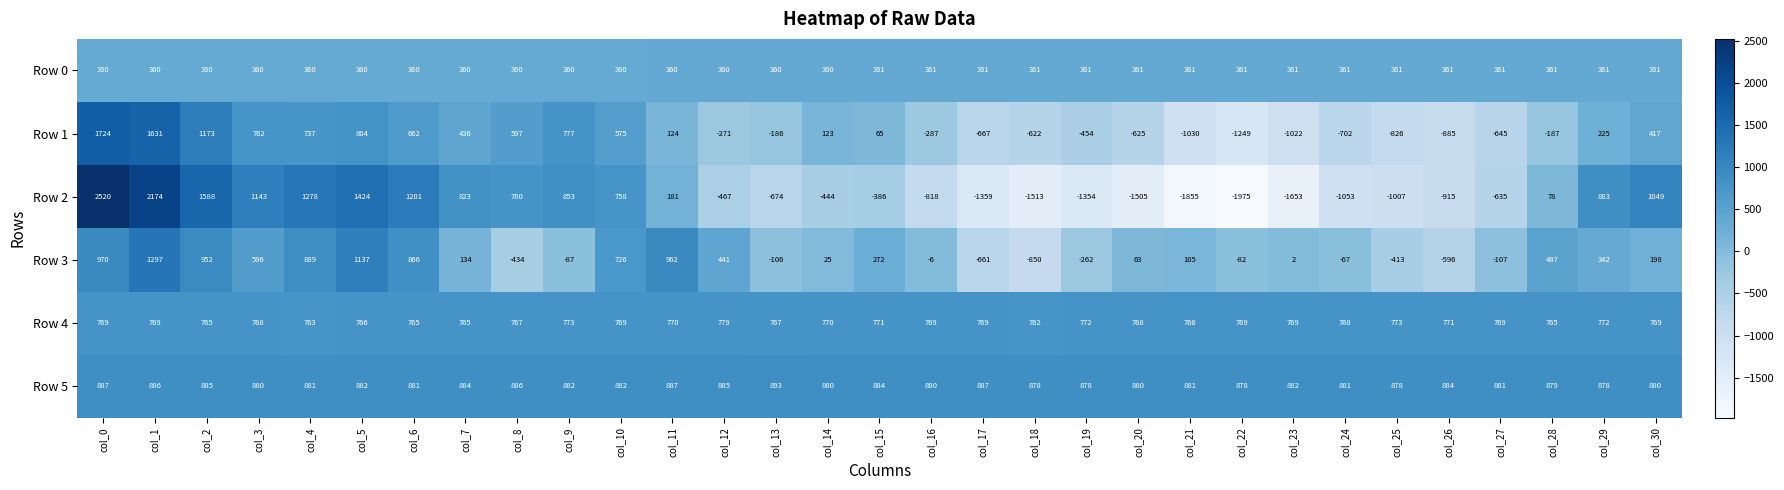

Which series has the largest range (max minus min)?

Row 2